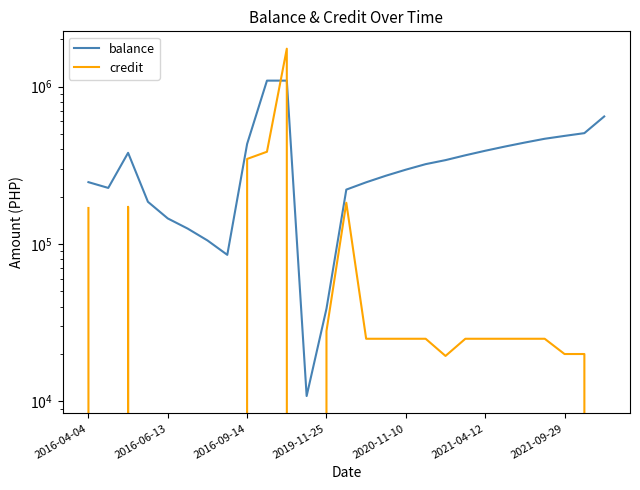

The credit series shows 182721.0 at 13. True or false?

True